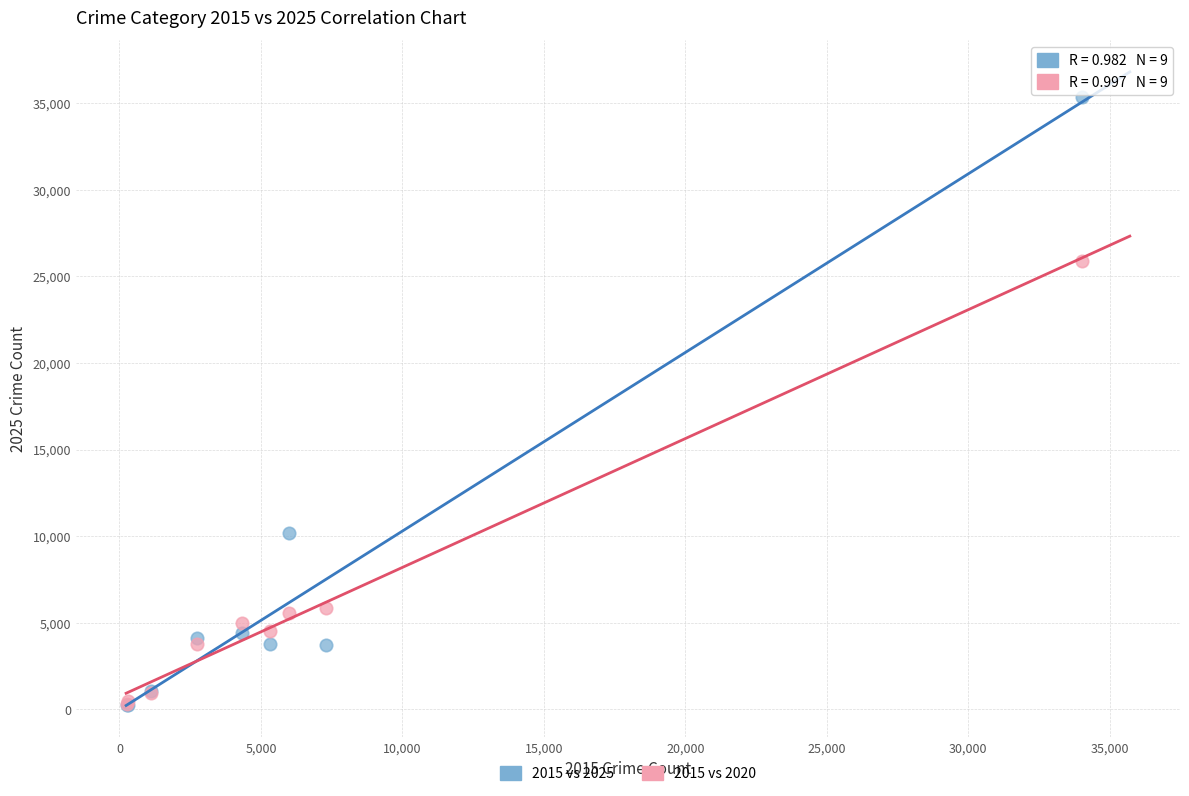

Across all series, what Y value is closest to 17786?

10174